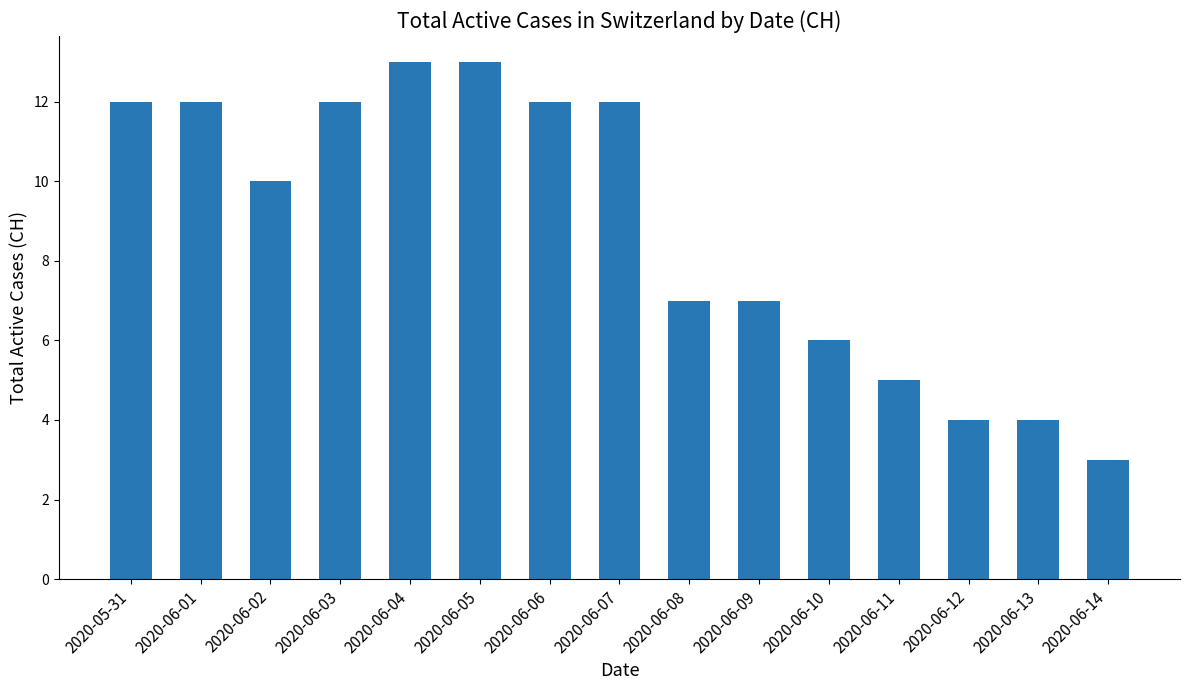

What is the difference between the values at 2020-06-08 and 2020-06-06?

5